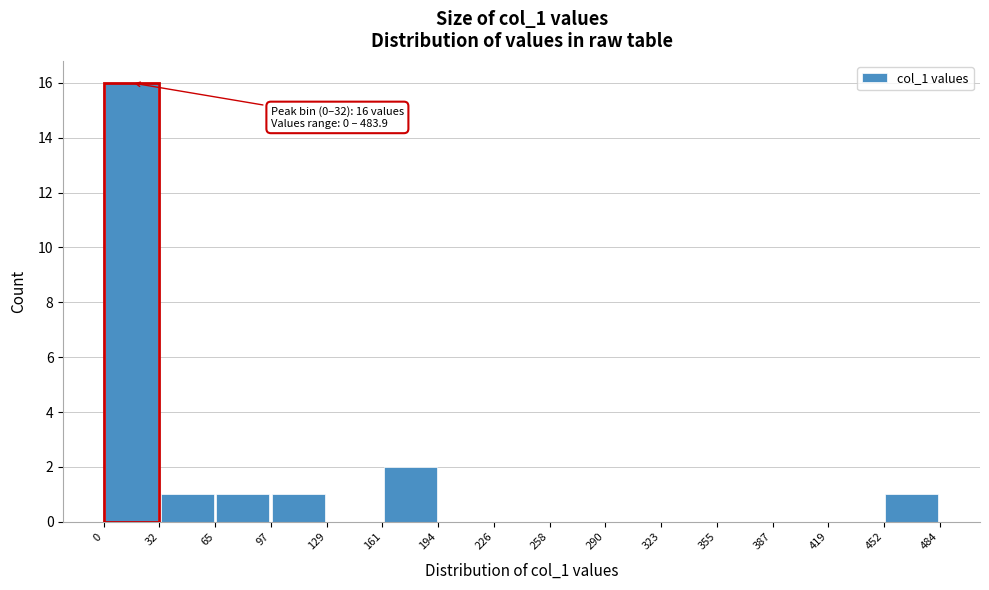

Over which range of the x-axis is the bar tallest?

0 to 32